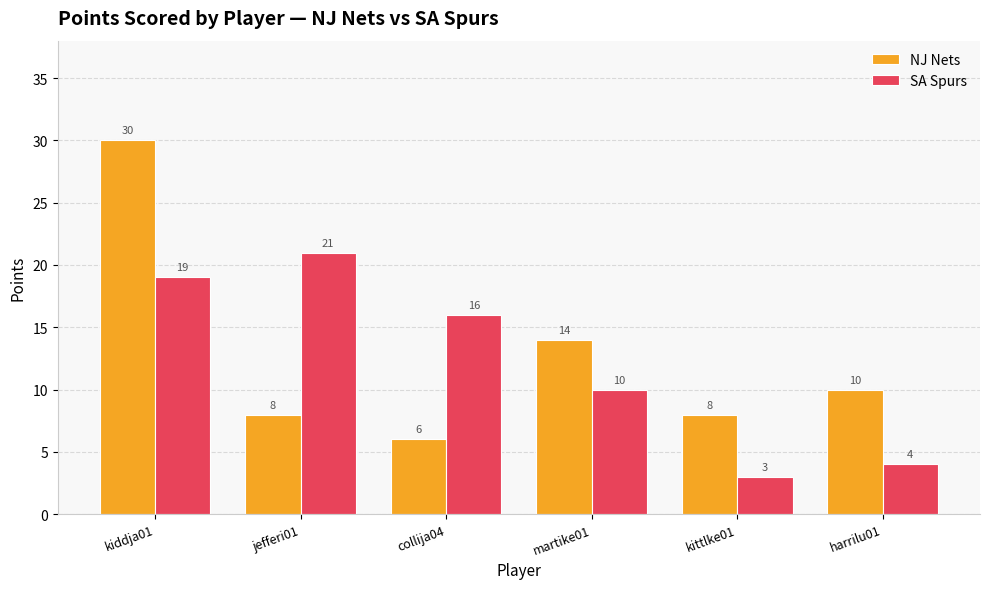

What is the label of the 6th bar from the right?

kiddja01